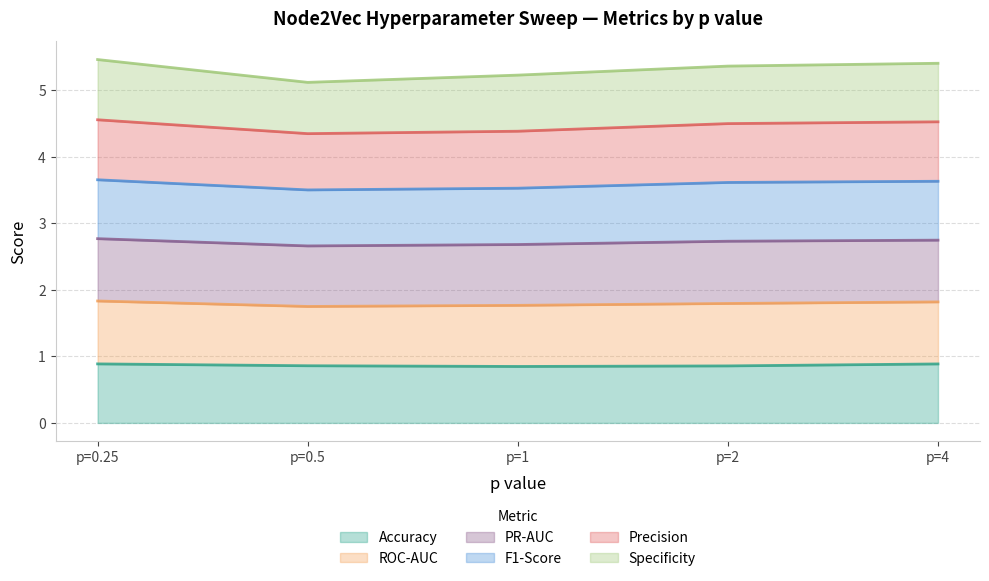

What is the lowest value of the Accuracy series?

0.8